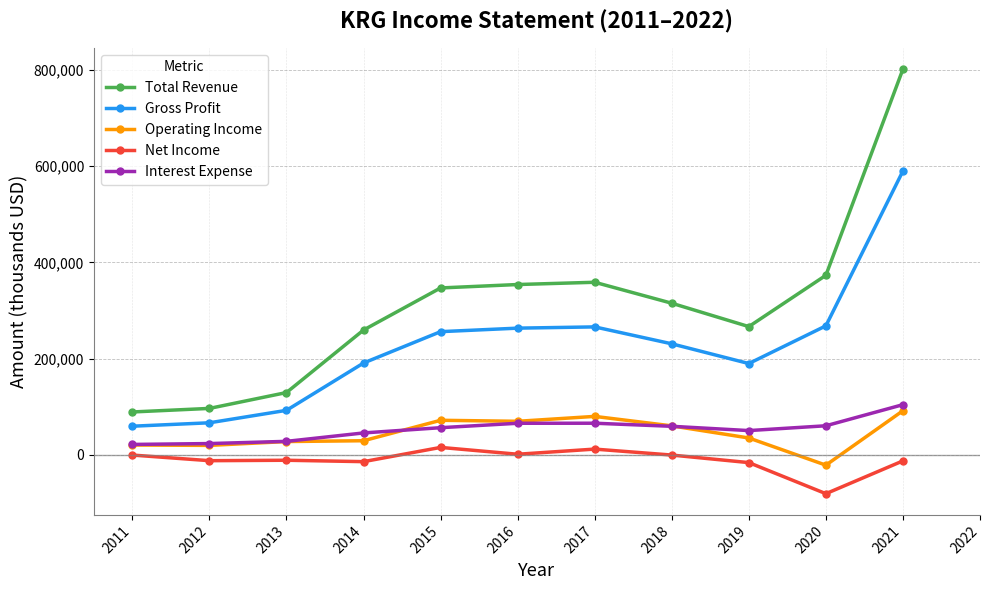

Which series changed the most between 2016 and 2020?

Operating Income